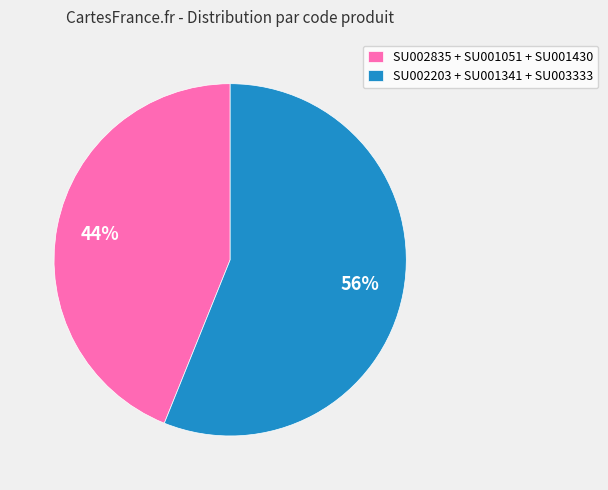

Does any single category account for the majority?

Yes